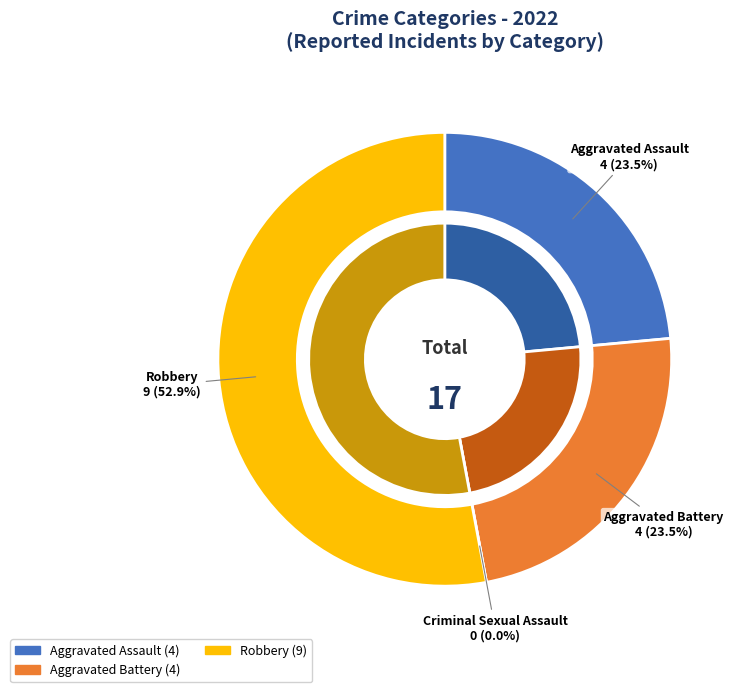

Count the number of slices in the pie.

4